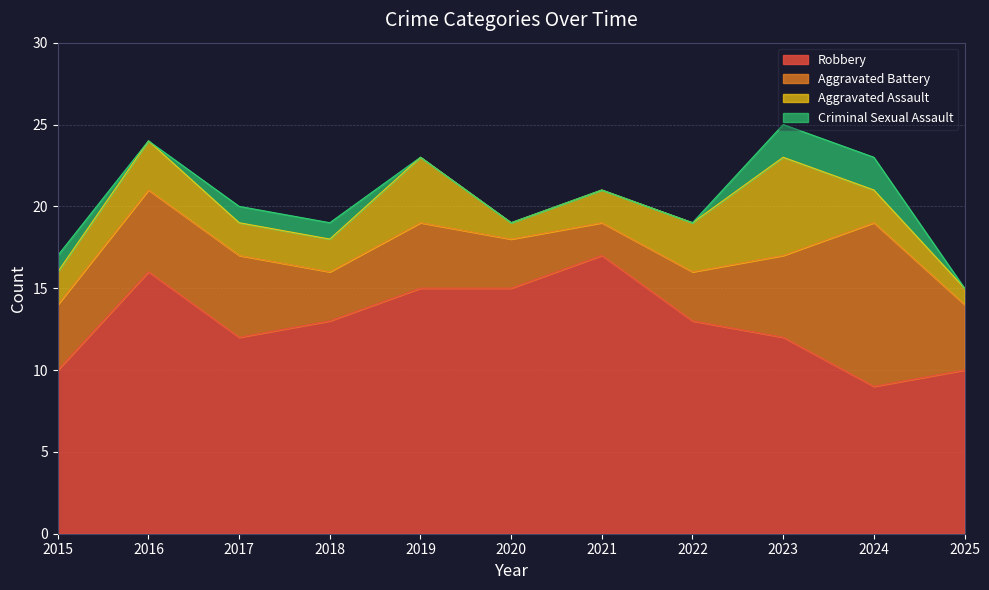

True or false: Total and Aggravated Assault intersect in this chart.

False